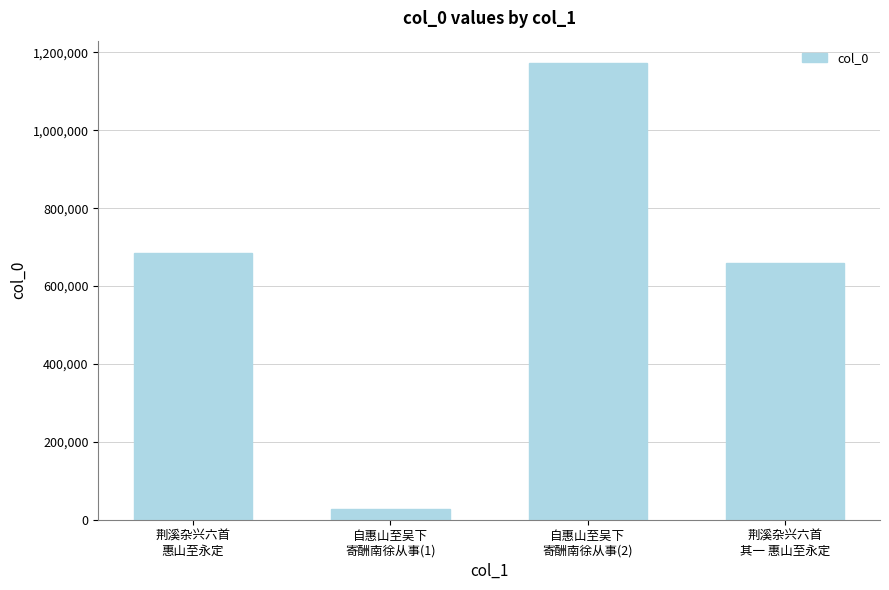

True or false: the data shows 685300 at 荆溪杂兴六首
惠山至永定.

True